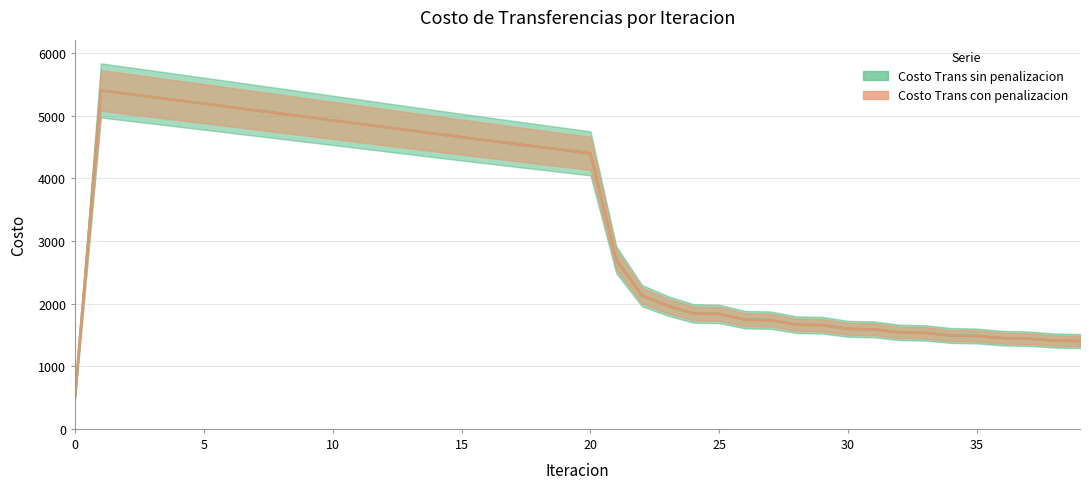

Reading right to left, transcribe all the data shown in this chart.

Costo Trans sin penalizacion: 39=1402.0	38=1410.4	37=1439.5	36=1447.9	35=1482.1	34=1490.5	33=1531.1	32=1539.4	31=1588.1	30=1596.3	29=1654.6	28=1662.7	27=1735.0	26=1742.8	25=1834.7	24=1842.2	23=1963.0	22=2126.2	21=2701.0	20=4397.2	19=4448.8	18=4500.6	17=4552.6	16=4604.7	15=4656.8	14=4710.3	13=4763.8	12=4817.3	11=4870.7	10=4924.2	9=4977.7	8=5031.1	7=5084.4	6=5137.7	5=5190.8	4=5243.9	3=5296.8	2=5349.5	1=5402.1	0=540.2
Costo Trans con penalizacion: 39=1402.0	38=1410.4	37=1439.5	36=1447.9	35=1482.1	34=1490.5	33=1531.1	32=1539.4	31=1588.1	30=1596.3	29=1654.6	28=1662.7	27=1735.0	26=1742.8	25=1834.7	24=1842.2	23=1963.0	22=2126.2	21=2701.0	20=4397.2	19=4448.8	18=4500.6	17=4552.6	16=4604.7	15=4656.8	14=4710.3	13=4763.8	12=4817.3	11=4870.7	10=4924.2	9=4977.7	8=5031.1	7=5084.4	6=5137.7	5=5190.8	4=5243.9	3=5296.8	2=5349.5	1=5402.1	0=540.2